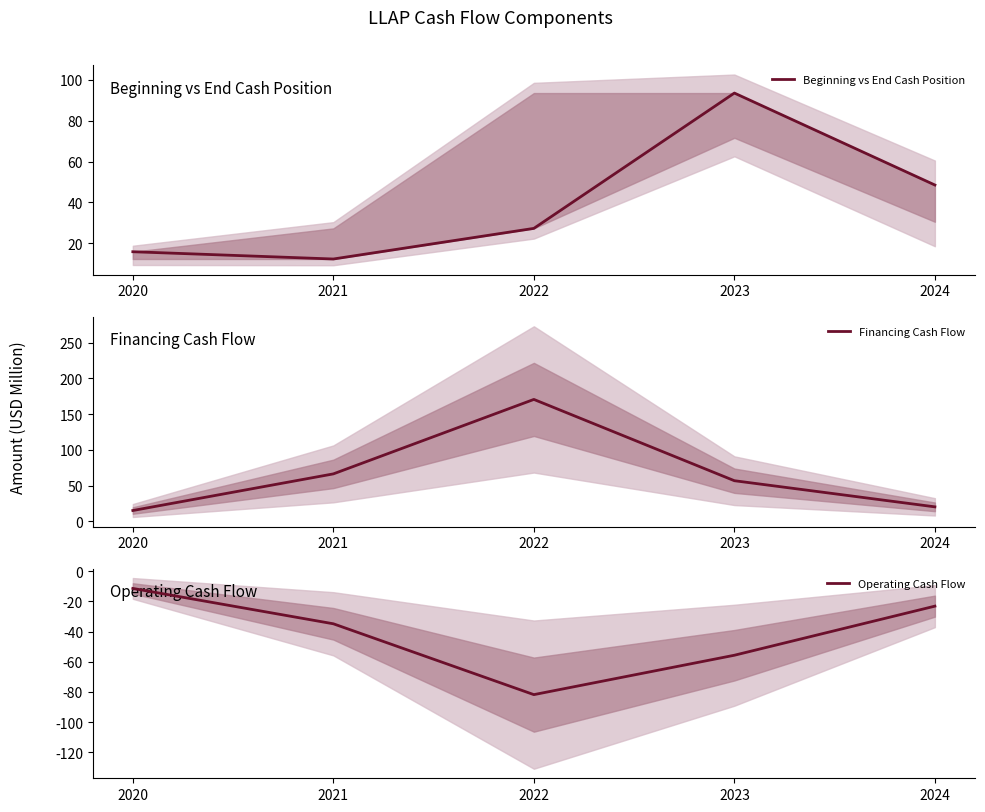

How many lines are shown in the chart?

3